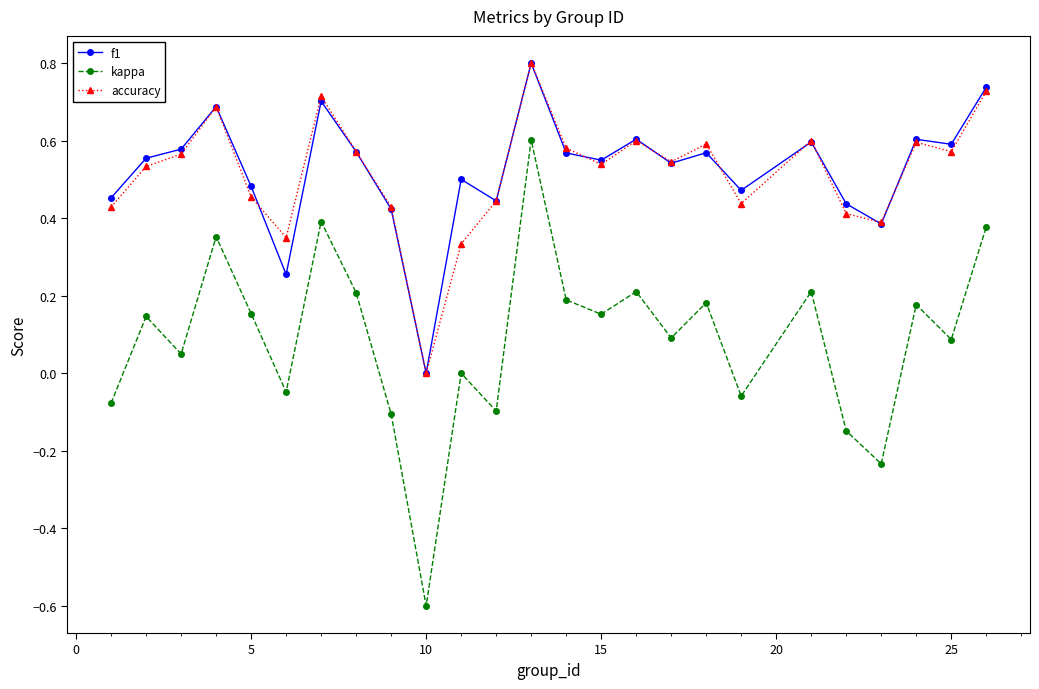

What is the smallest value displayed?

-0.6